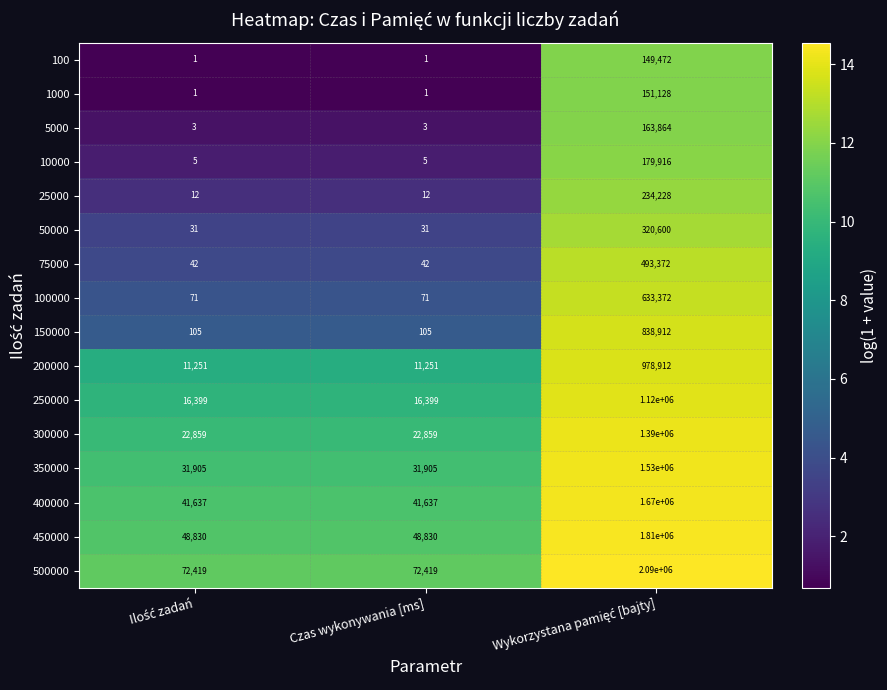

The value of 100000 at Czas wykonywania [ms] is 71. True or false?

True